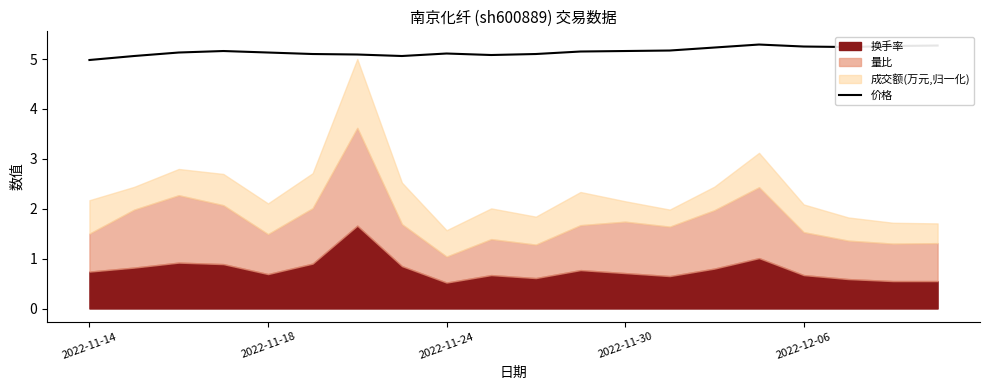

How many values exceed 5?

19